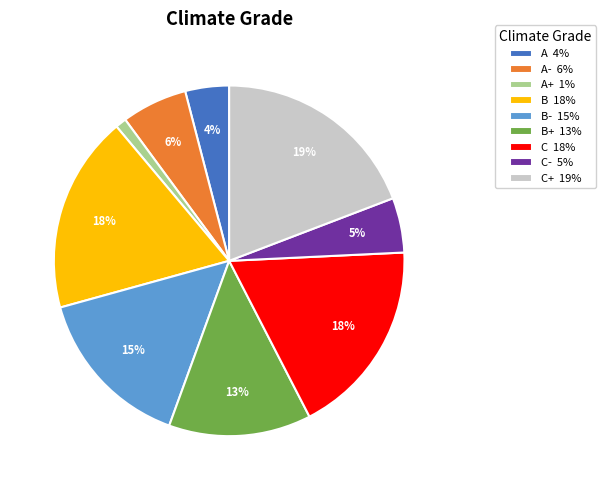

To the nearest percent, what is the difference between the largest and smallest slice percentages?

18%